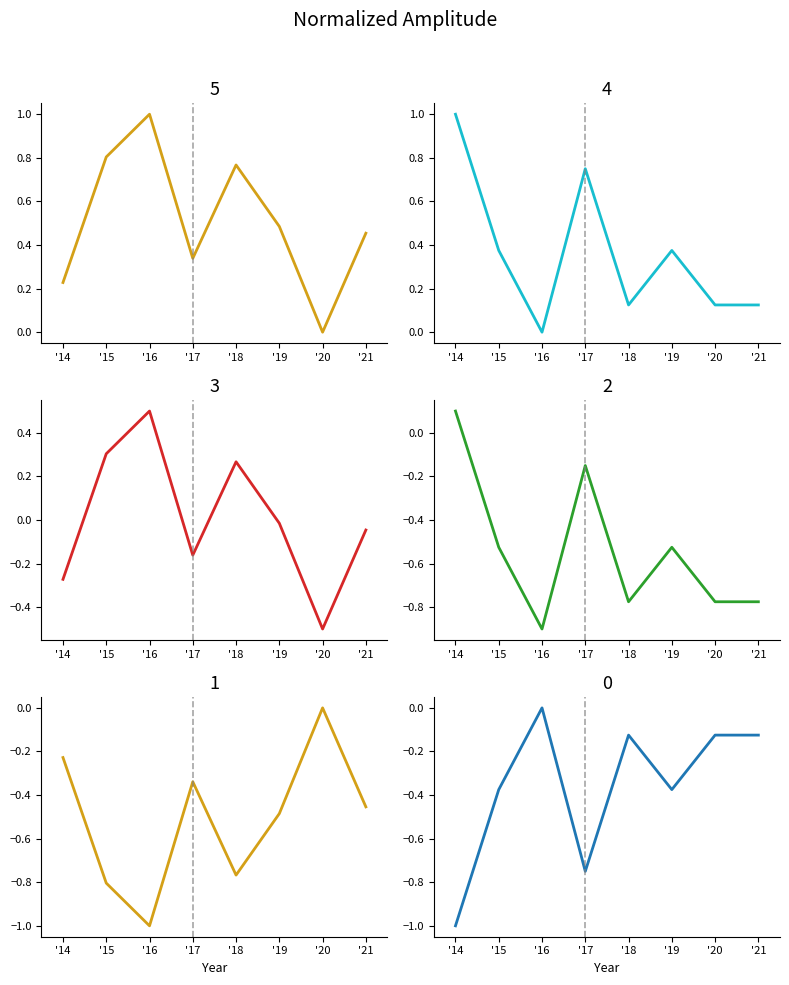

How many interior local valleys does the Total Investment (norm, panel 5) series have?

2